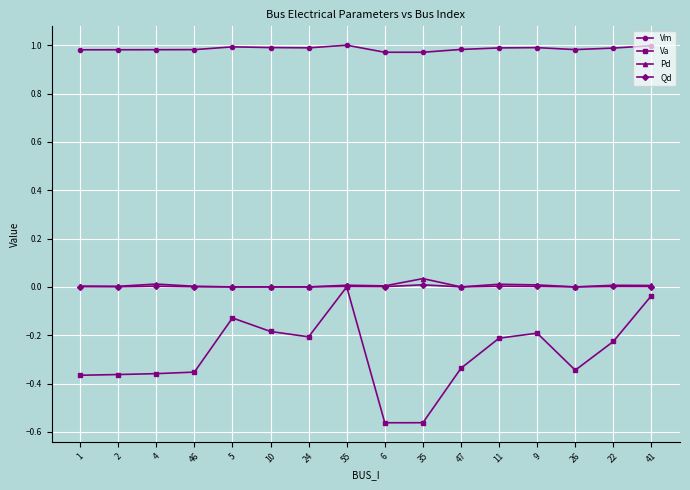

Where is Va nearest to the value 0?

55